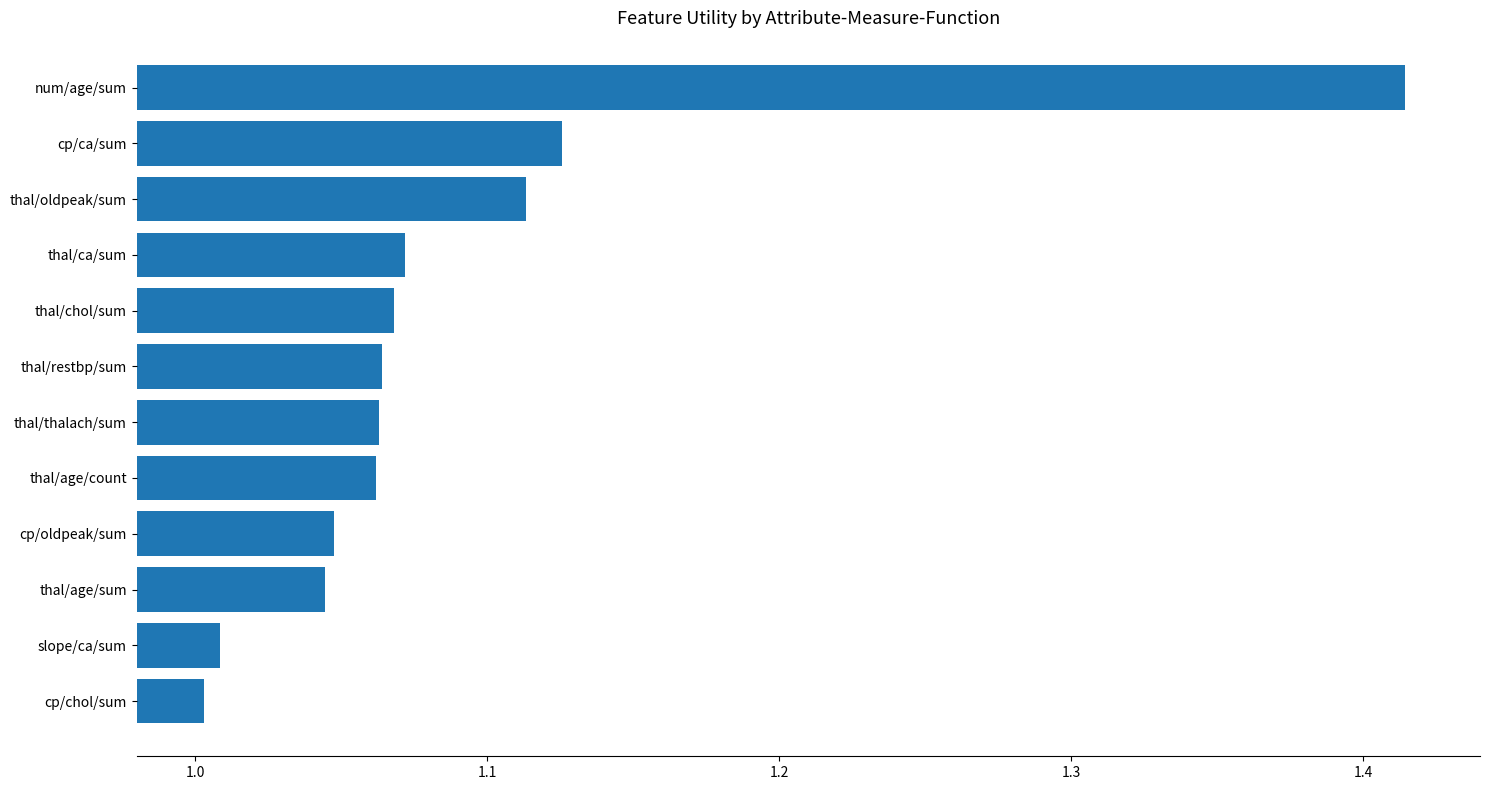

Which label corresponds to the largest value in the chart?

num/age/sum